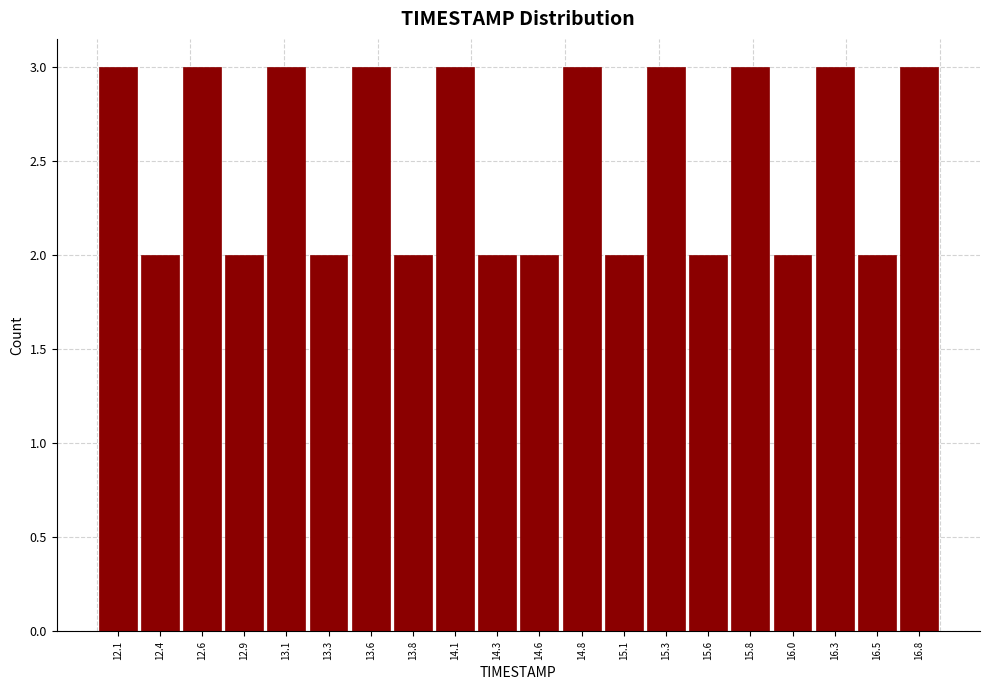

Reading left to right, transcribe this chart: for each bar, give the range it covers on the x-axis and its height. Neither the bar edges nor the heights are printed on the chart, so give them approximately, as read against the axes.

12.000 to 12.245: 3
12.245 to 12.490: 2
12.490 to 12.735: 3
12.735 to 12.980: 2
12.980 to 13.225: 3
13.225 to 13.470: 2
13.470 to 13.715: 3
13.715 to 13.960: 2
13.960 to 14.205: 3
14.205 to 14.450: 2
14.450 to 14.695: 2
14.695 to 14.940: 3
14.940 to 15.185: 2
15.185 to 15.430: 3
15.430 to 15.675: 2
15.675 to 15.920: 3
15.920 to 16.165: 2
16.165 to 16.410: 3
16.410 to 16.655: 2
16.655 to 16.900: 3